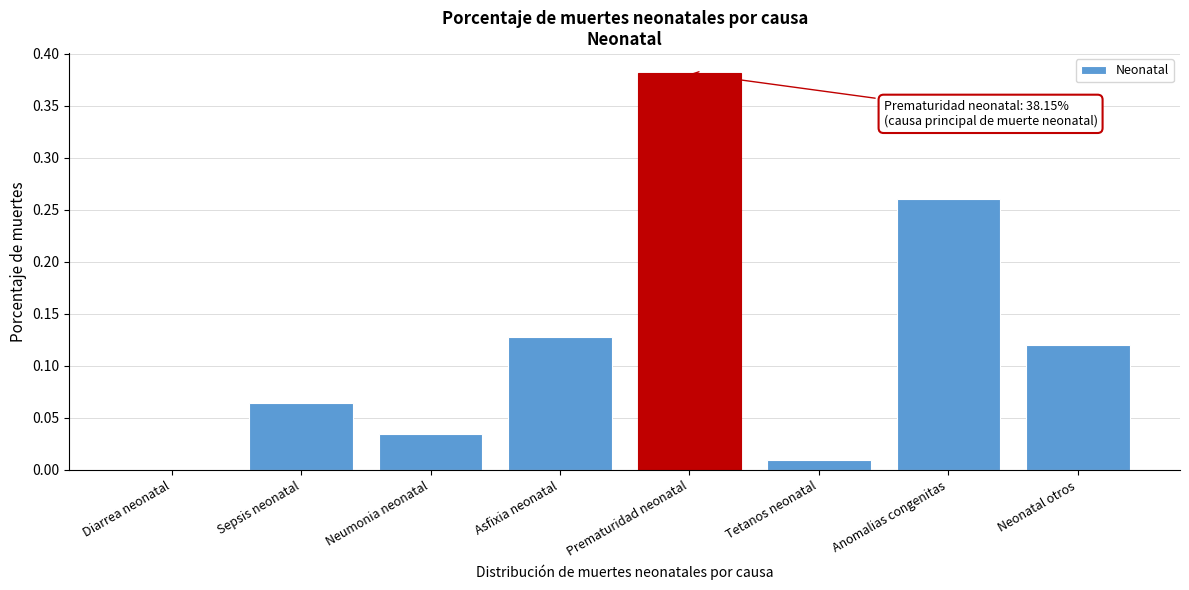

Which category has the highest value across all series?

Prematuridad neonatal